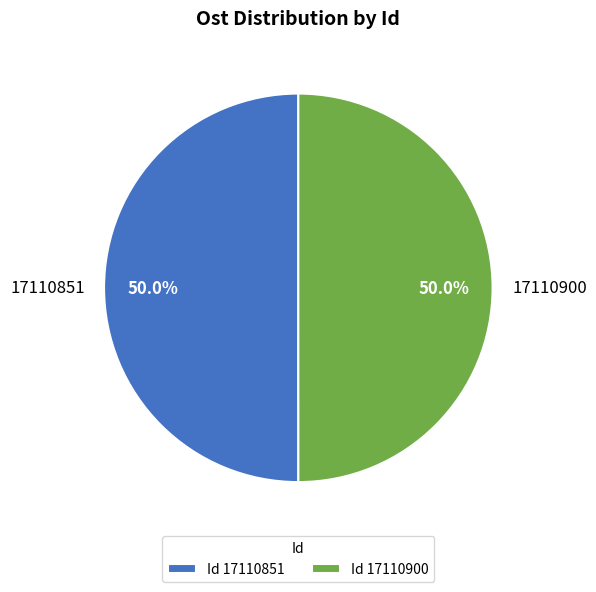

Approximately how many times larger is the value at 17110900 compared to 17110851?

1.0